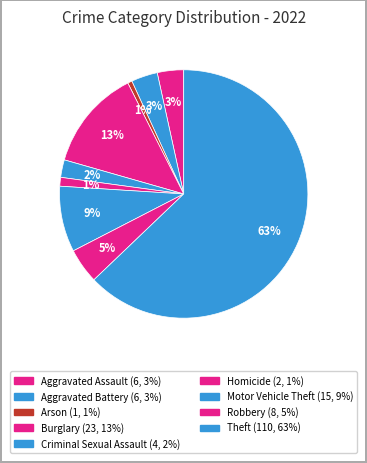

How many segments does this pie chart have?

9